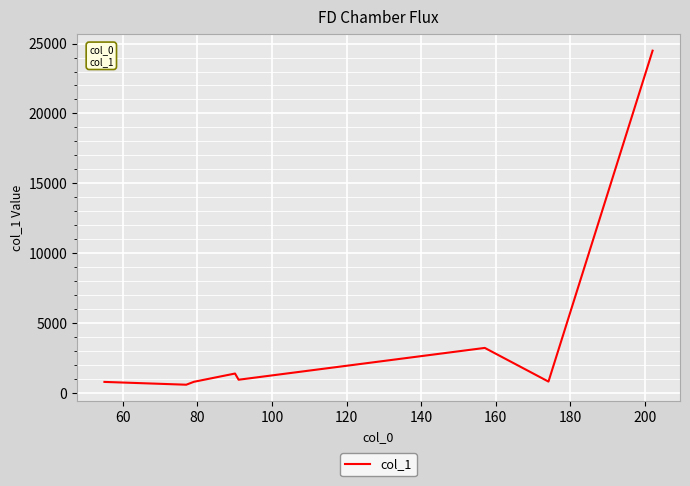

What is the smallest value displayed?

600.4